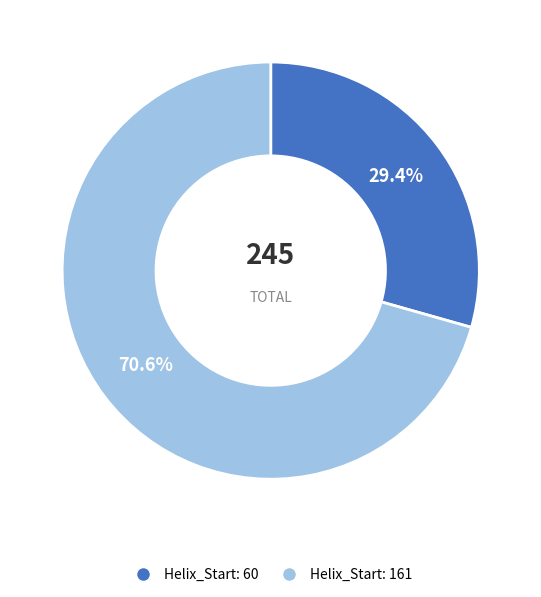

Count the number of slices in the pie.

2